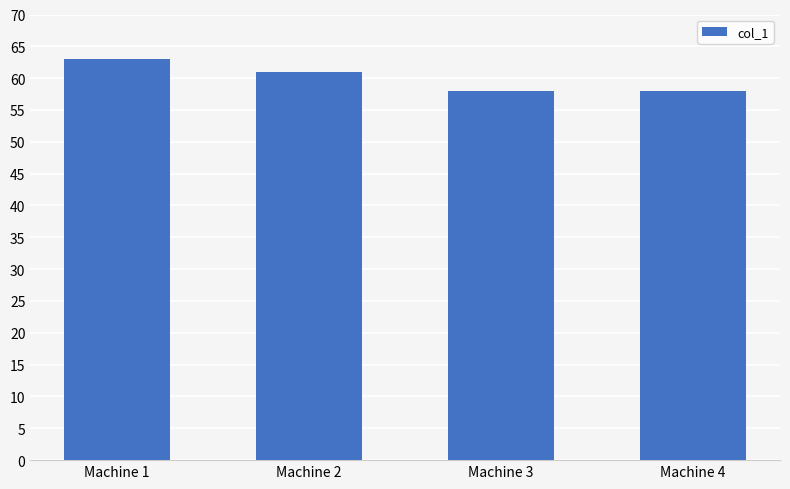

Reading right to left, transcribe all the data shown in this chart.

58	58	61	63